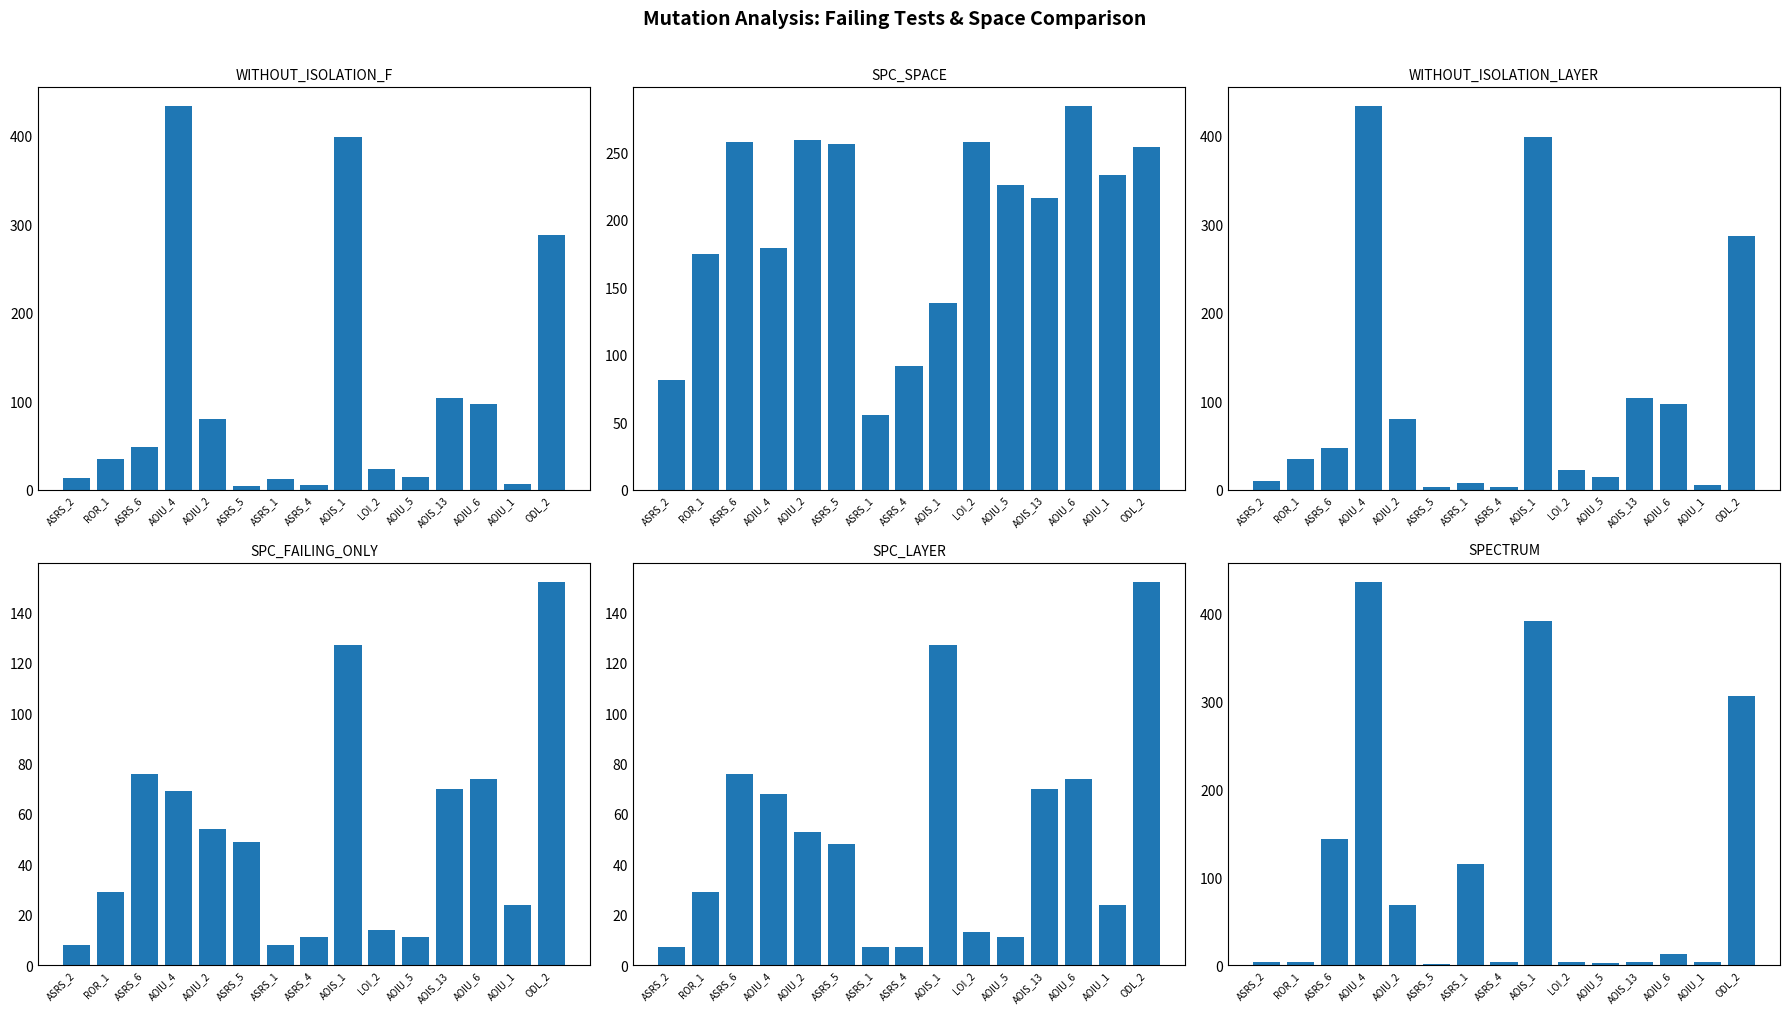

The value of SPC_SPACE at AOIU_4 is 293. True or false?

False